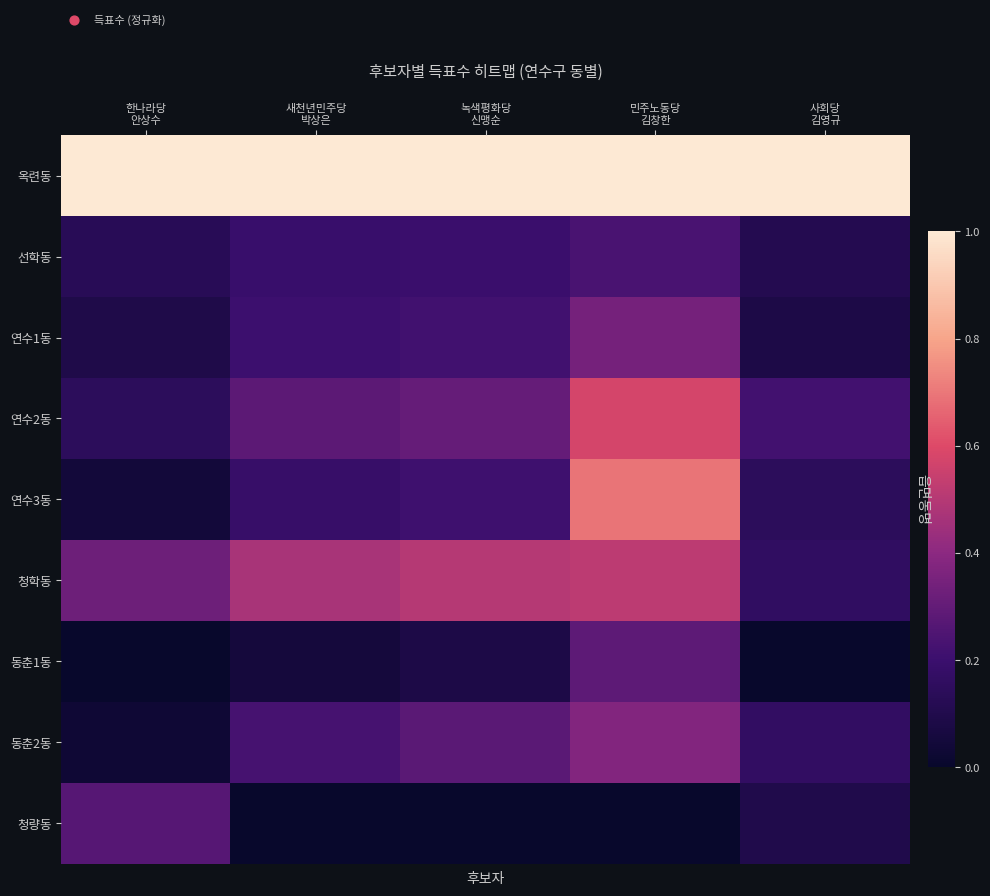

Which category has the highest value in the 연수2동 series?

민주노동당 김창한